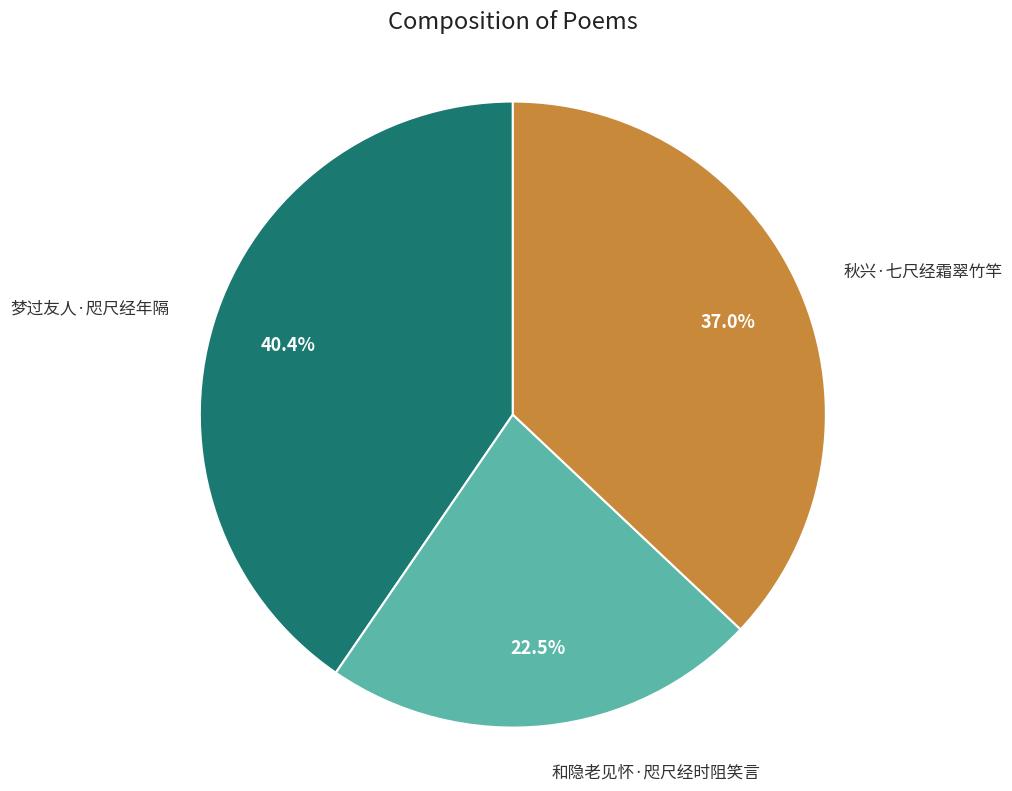

Is there a majority slice in this chart?

No